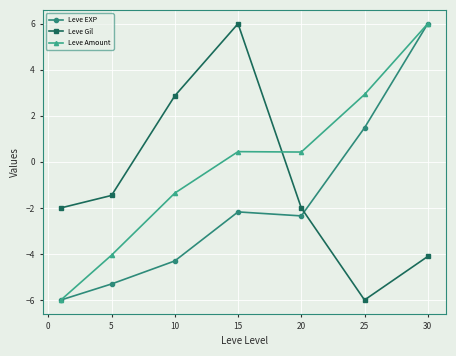

True or false: Leve Amount and Leve Gil cross at least once.

True